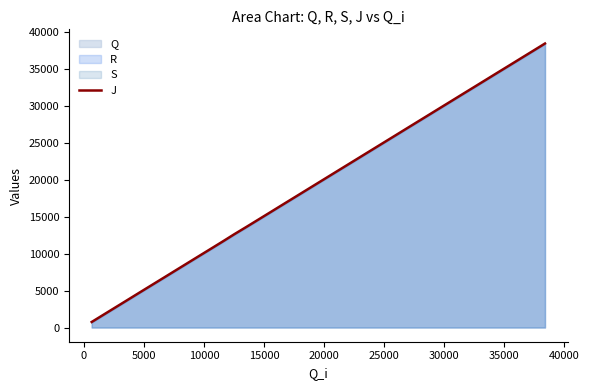

What is the difference between the maximum and minimum values?

37730